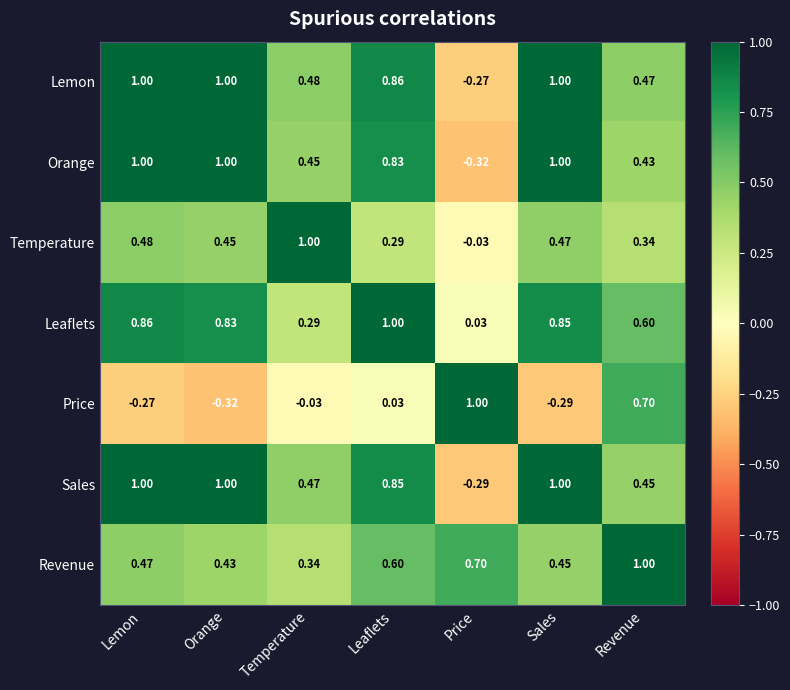

Where is Revenue nearest to the value 0?

Temperature